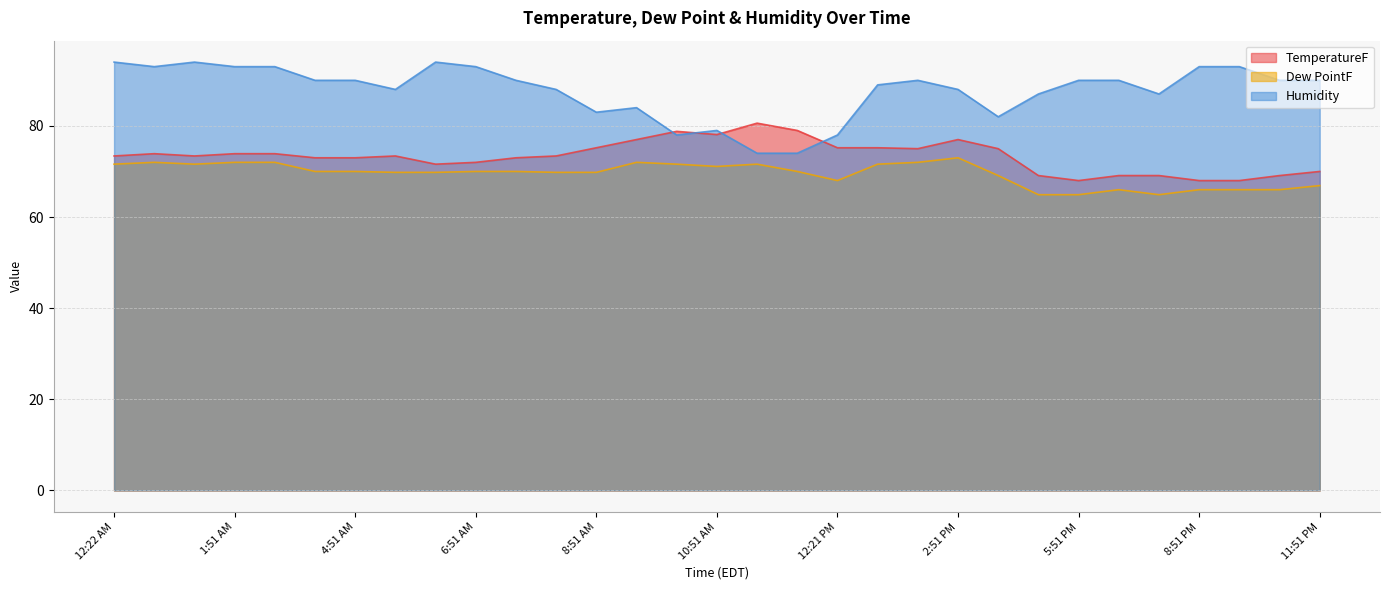

In Humidity, how many points are lower than both neighbors (excluding endpoints)?

6